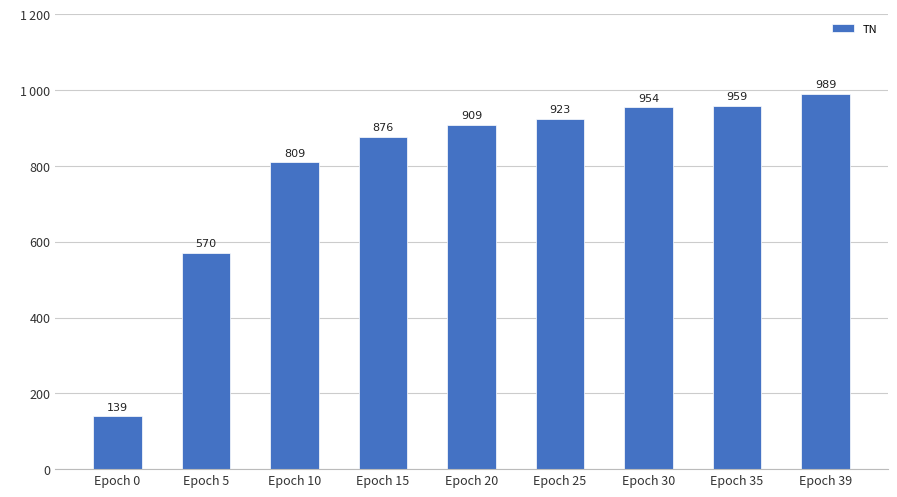

Does the chart contain any negative values?

No